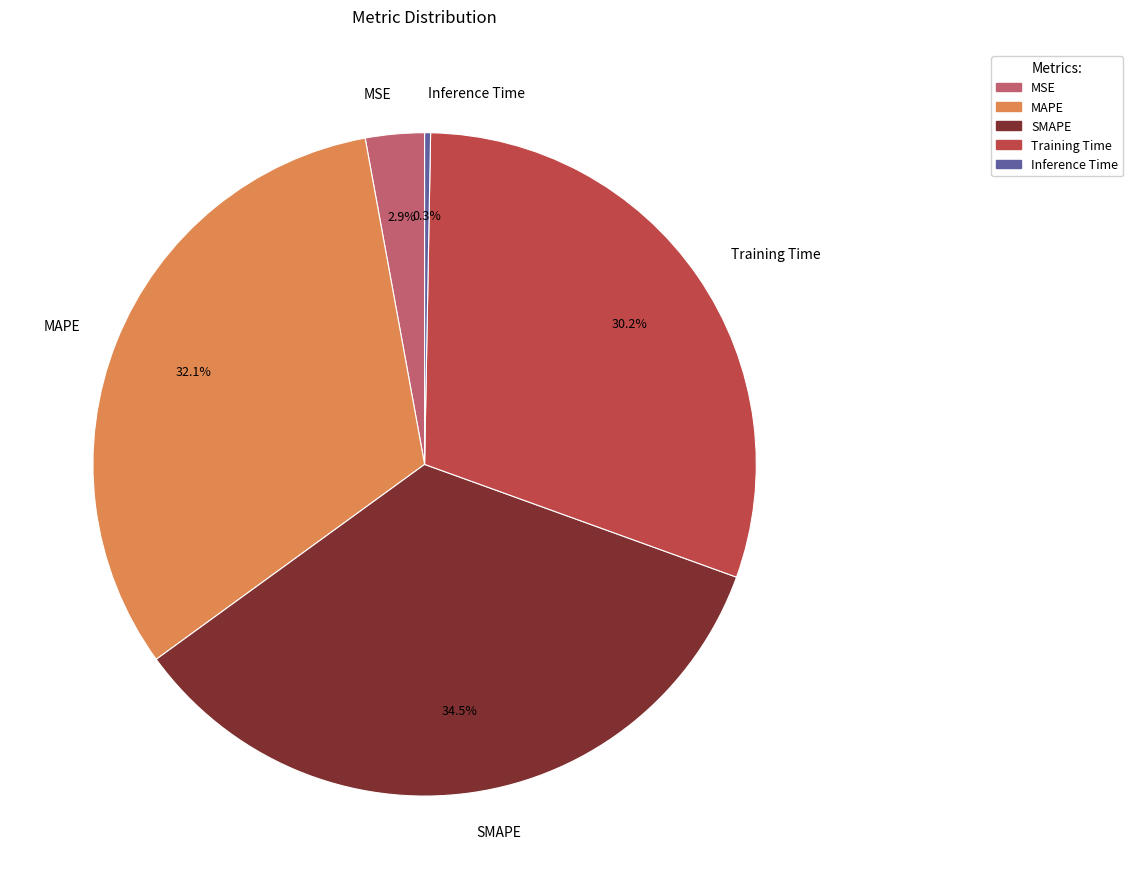

What percentage is NOT represented by Inference Time?

99.7%